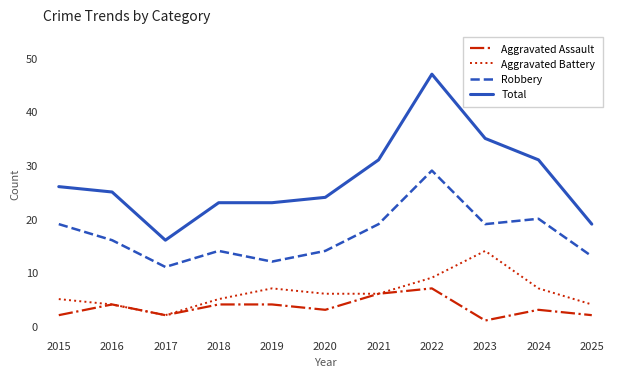

How many series are shown in this chart?

4